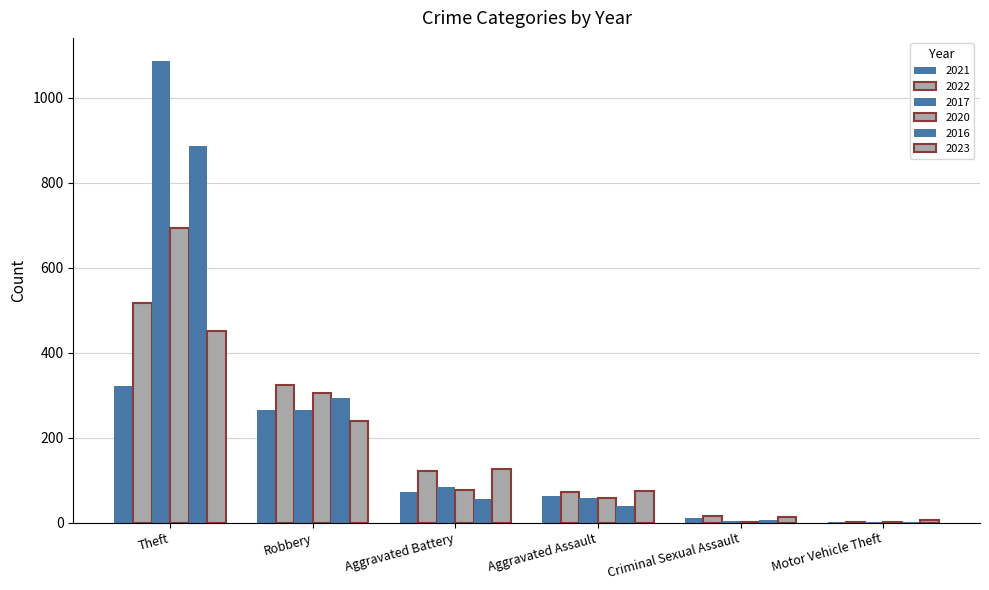

Where is 2021 nearest to the value 161?

Aggravated Battery